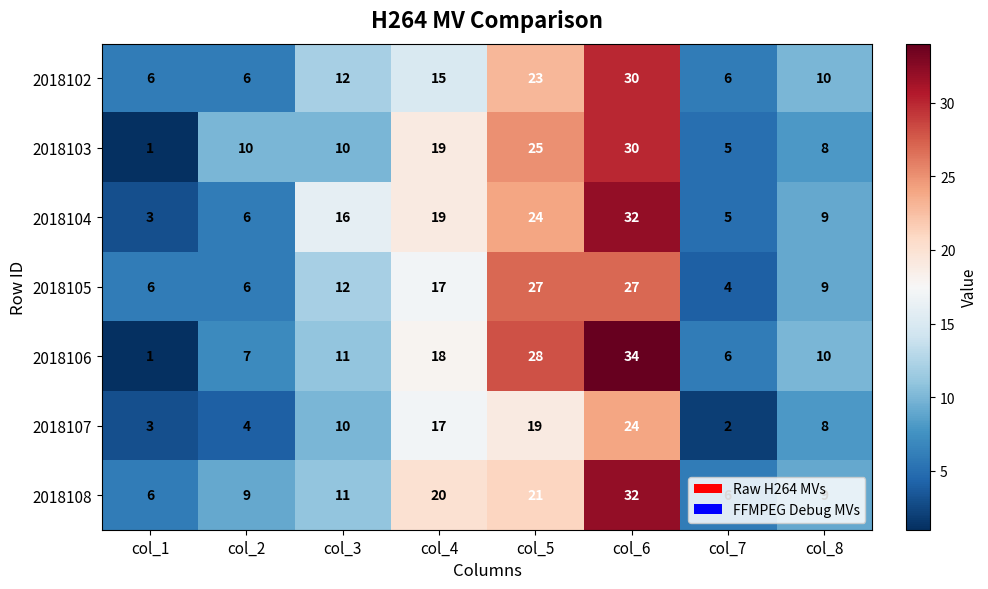

At which category is the sum across all series the highest?

col_6